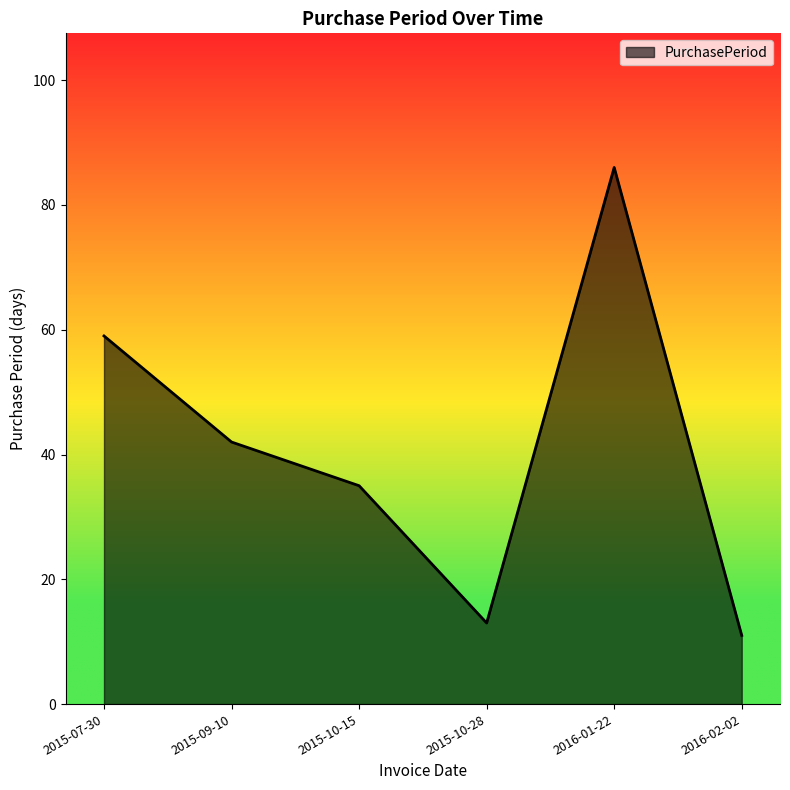

How many distinct data groups are displayed?

1